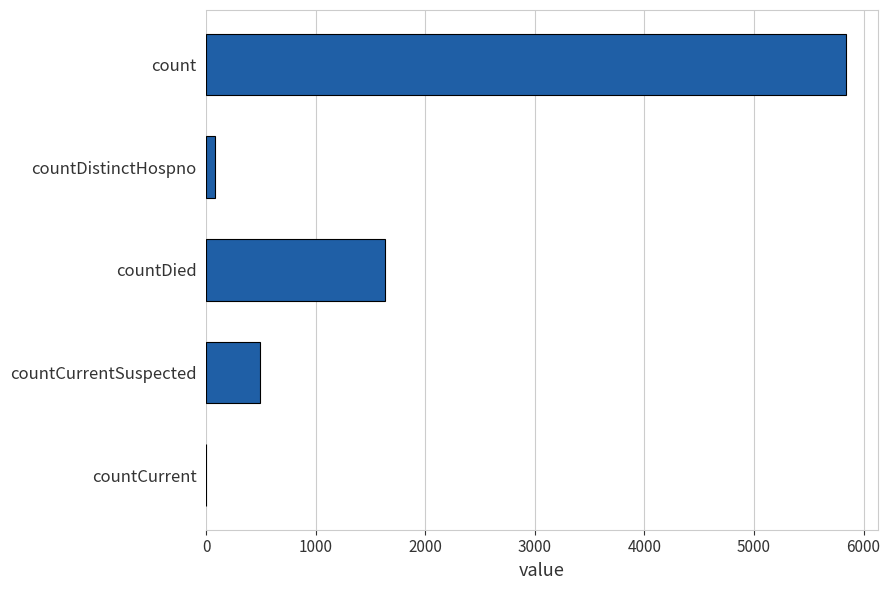

Reading top to bottom, extract all data points from this chart.

count=5839	countDistinctHospno=76	countDied=1633	countCurrentSuspected=493	countCurrent=0